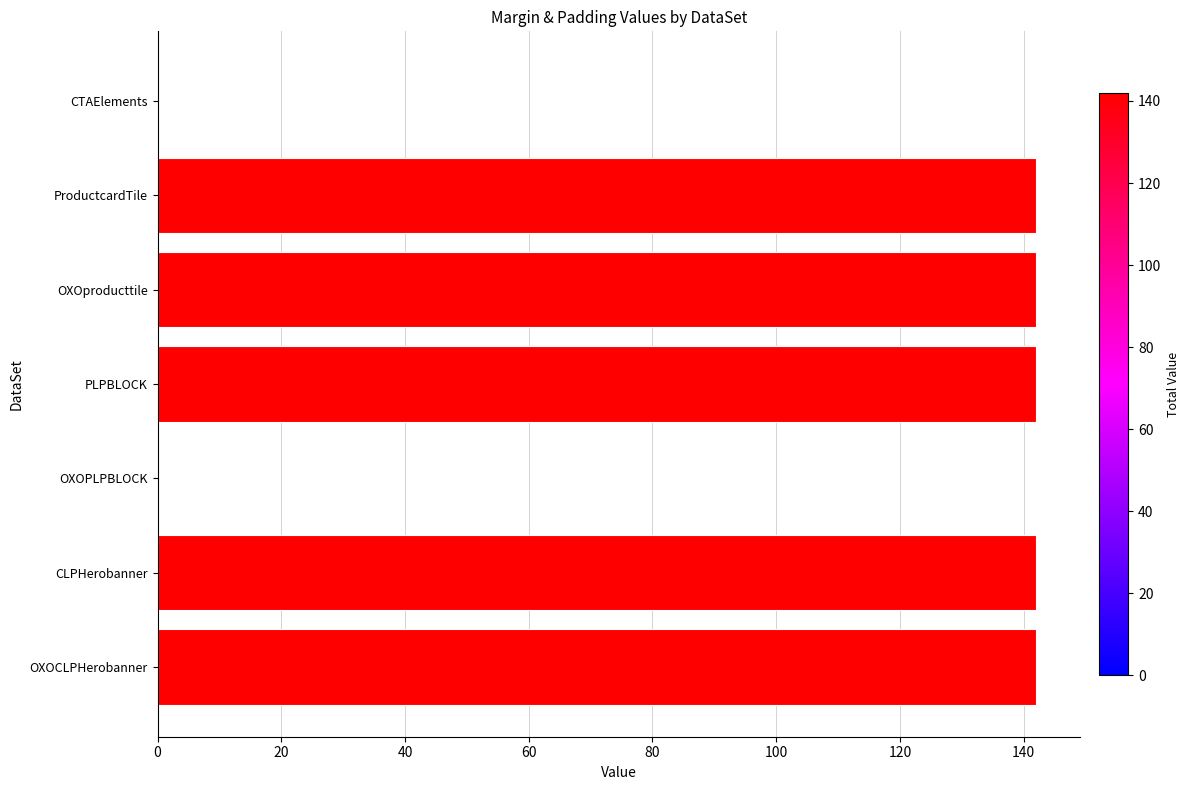

Reading top to bottom, what are all the values shown in this chart?

CTAElements=0	ProductcardTile=142	OXOproducttile=142	PLPBLOCK=142	OXOPLPBLOCK=0	CLPHerobanner=142	OXOCLPHerobanner=142